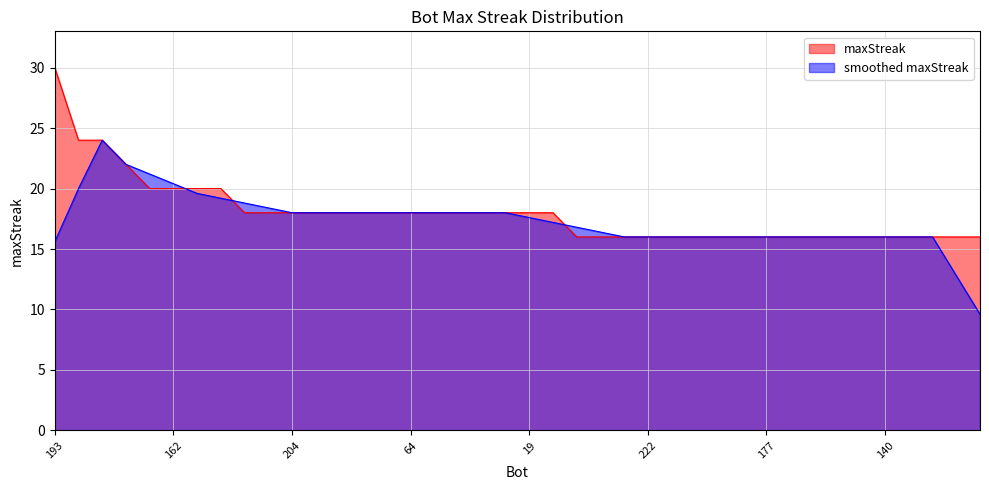

How many series are shown in this chart?

2